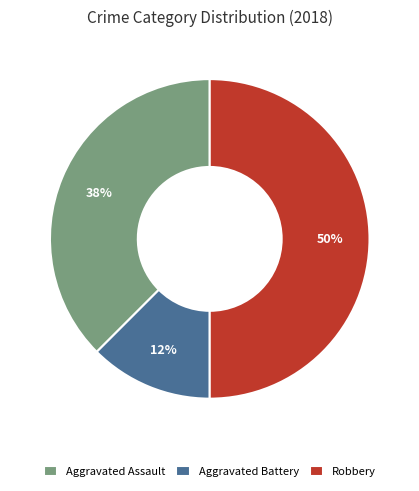

What is the largest slice in the pie chart?

Robbery